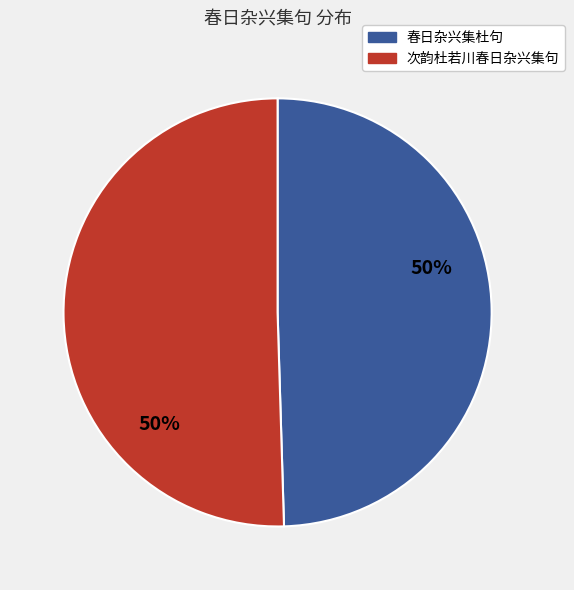

To the nearest percent, what is the average slice percentage?

50%